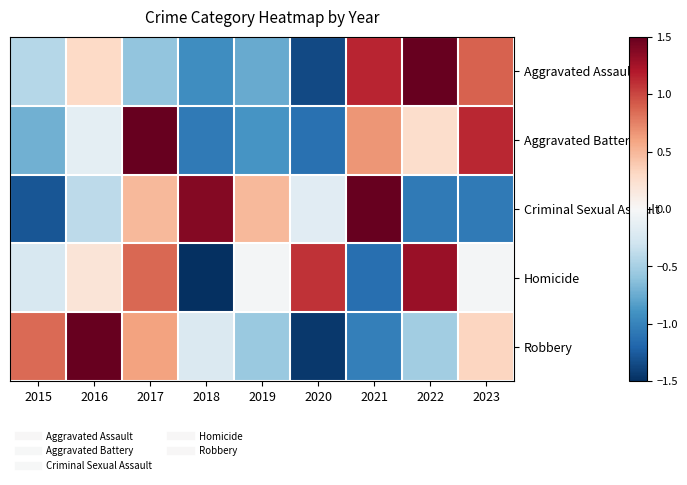

What is the greatest value displayed?

2.0